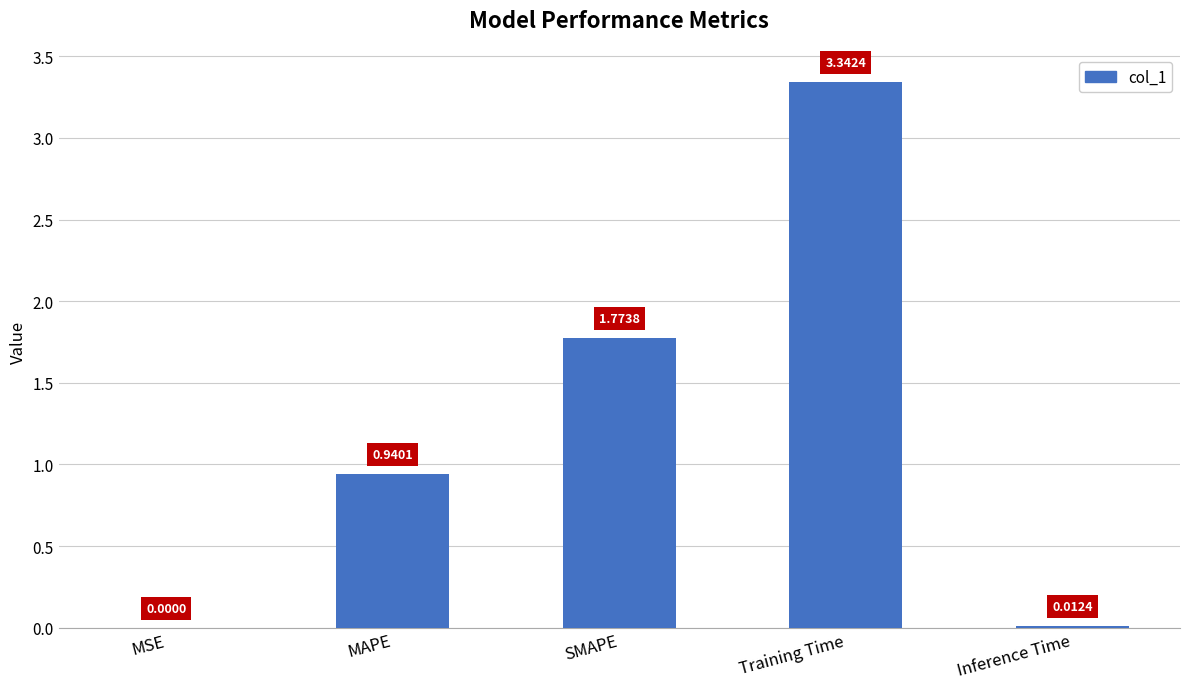

What is the sum of the values at SMAPE and MAPE?

2.7